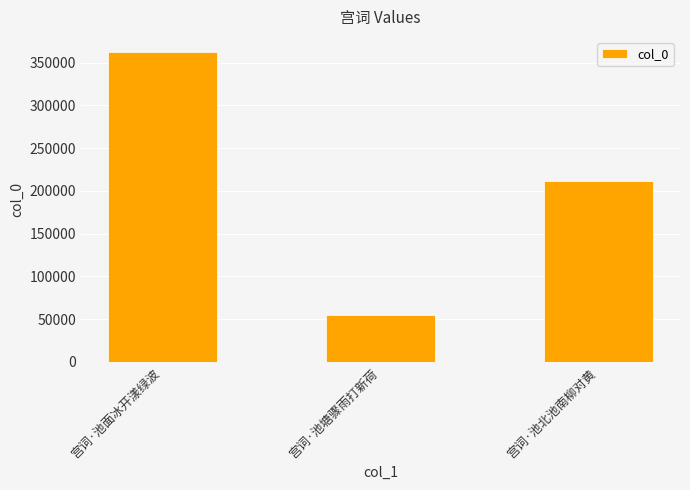

True or false: the data shows 211442 at 宫词·池北池南柳对黄.

True